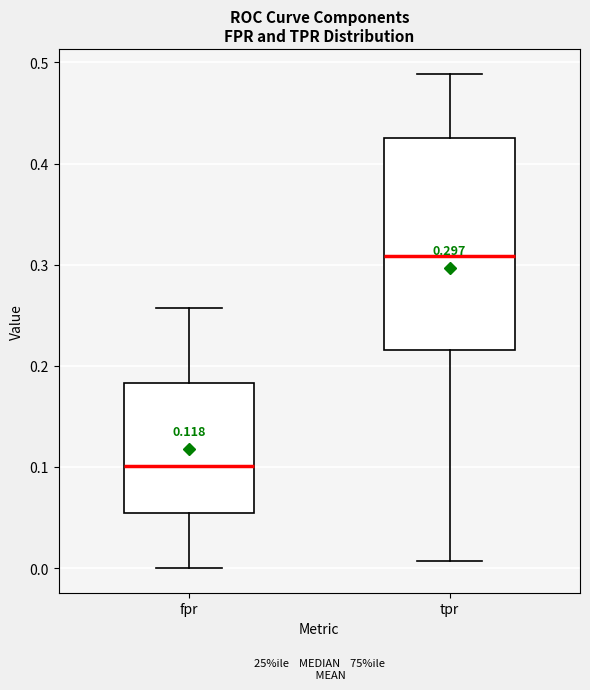

Comparing the boxes themselves (not the whiskers), which one is the tallest?

tpr